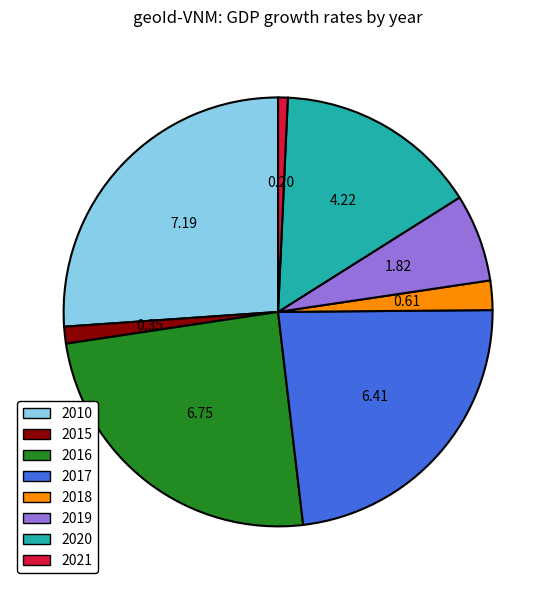

Which has a higher value, 2020 or 2017?

2017